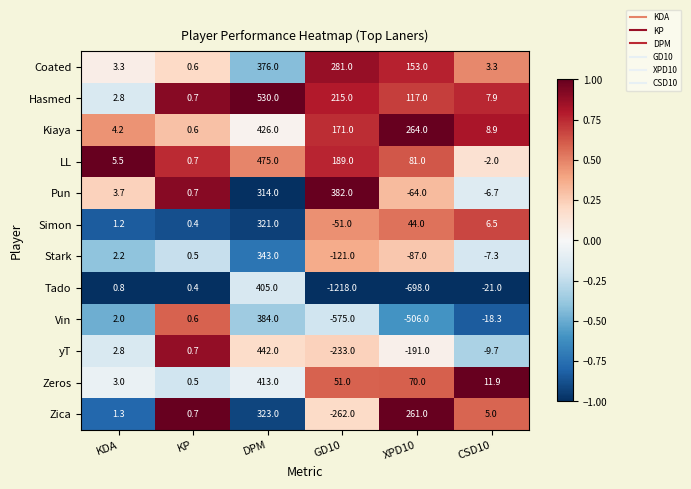

At which category is the sum across all series the highest?

DPM